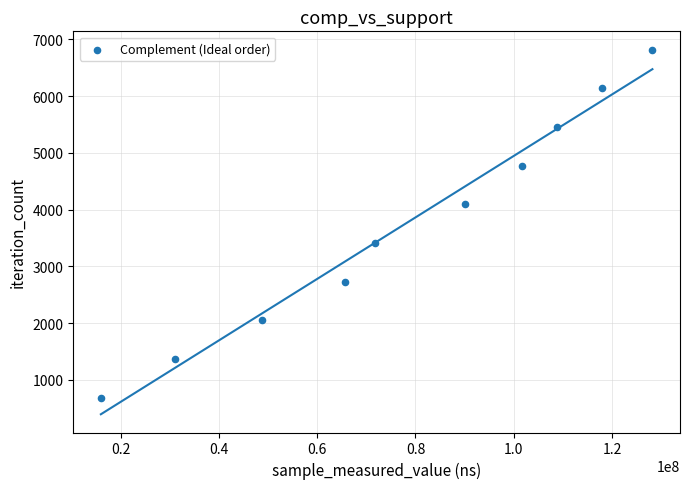

What is the average Y value?

3751